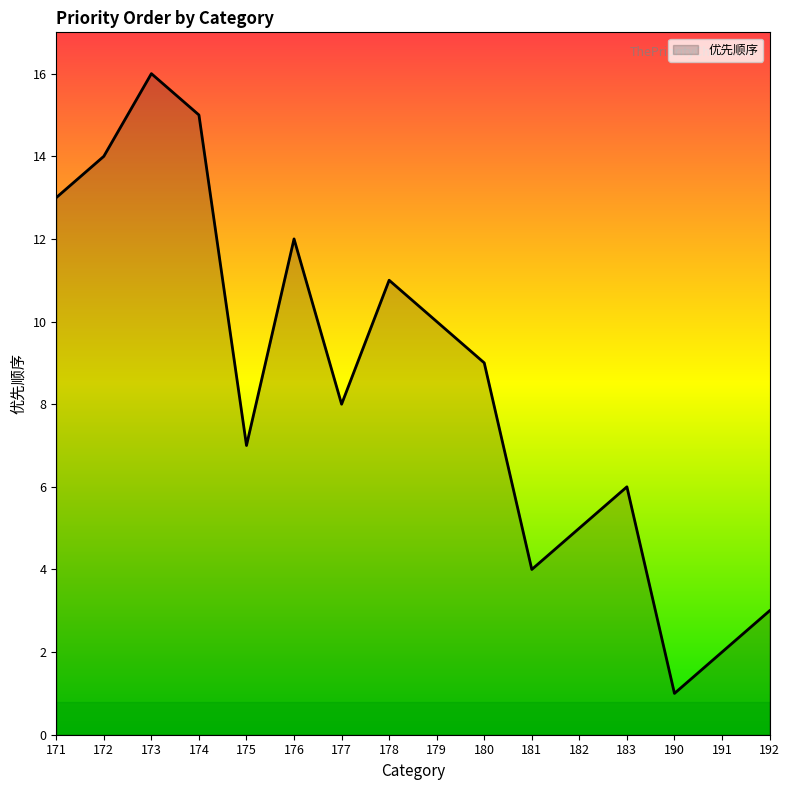

True or false: the data shows 10 at 179.

True